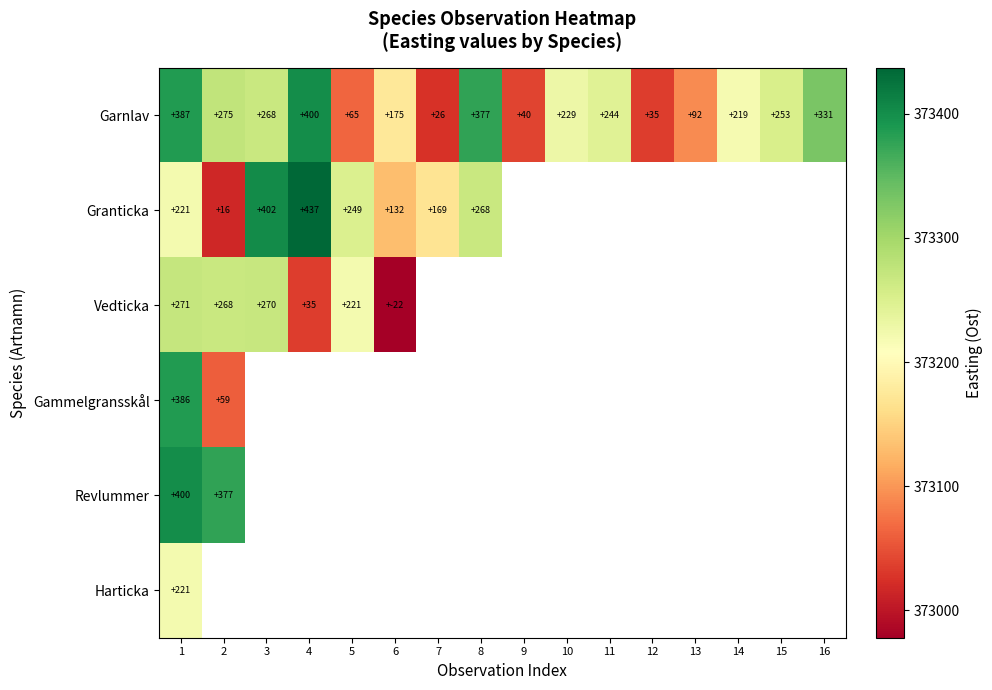

At which category is the sum across all series the highest?

1